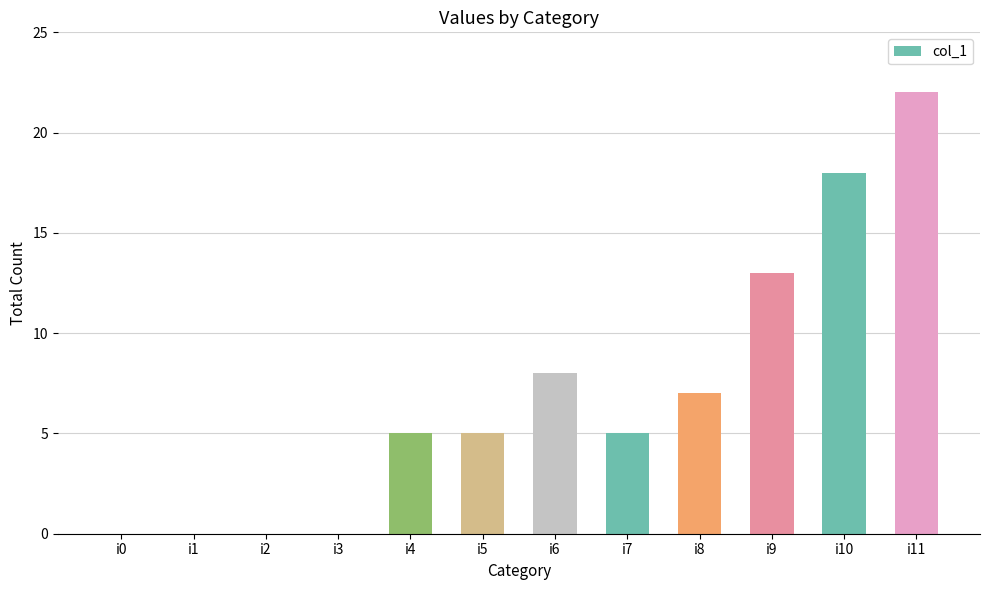

Which label corresponds to the largest value in the chart?

i11